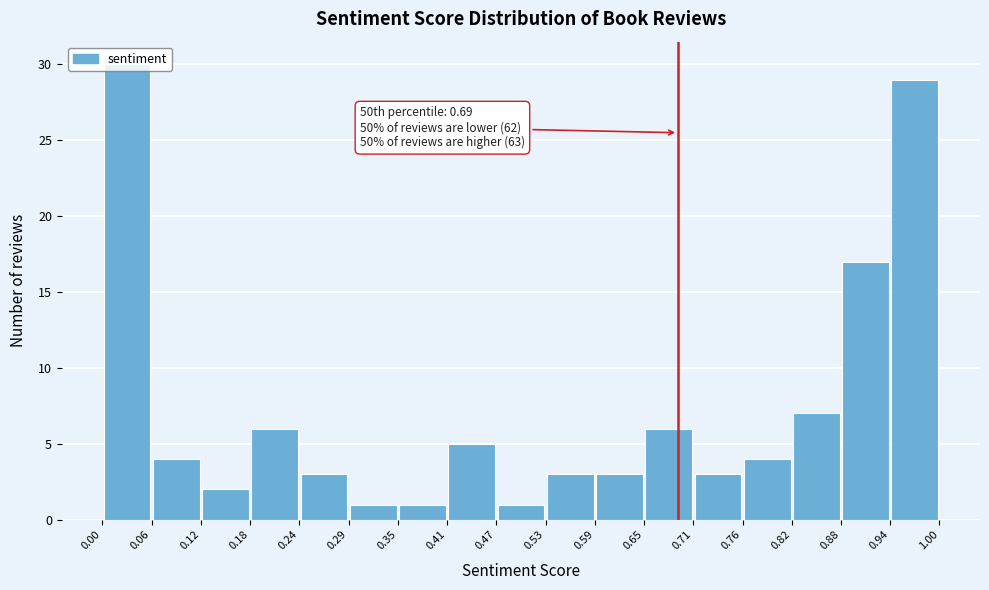

Over which range of the x-axis is the bar tallest?

0.00 to 0.06